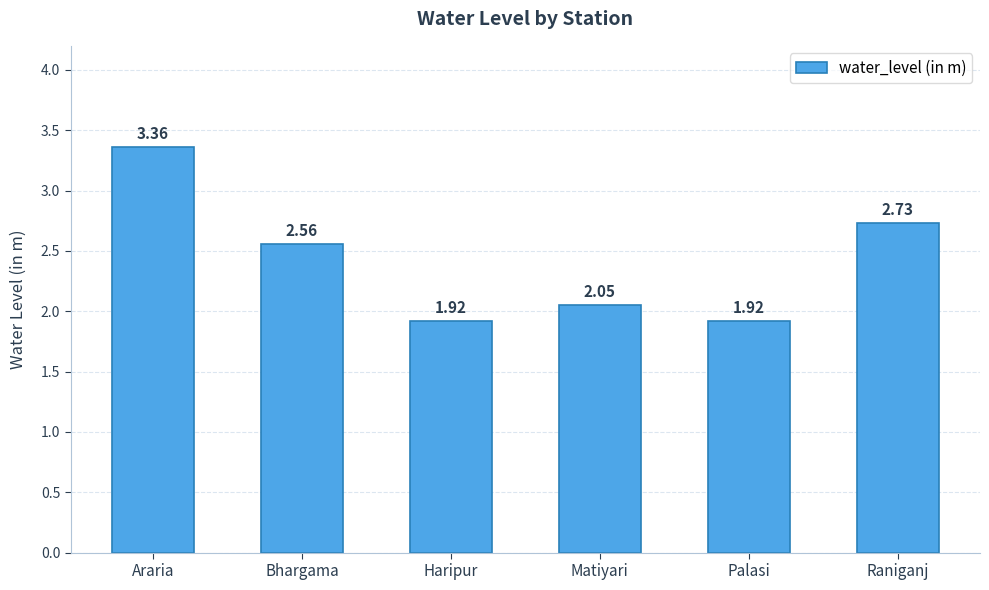

What is the label of the 6th bar from the right?

Araria